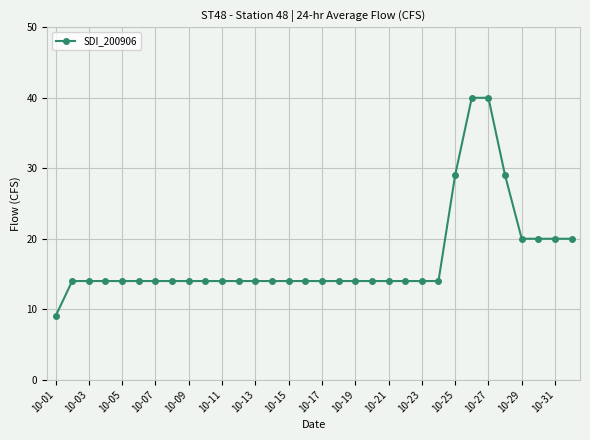

What is the difference between the maximum and second lowest values?

26